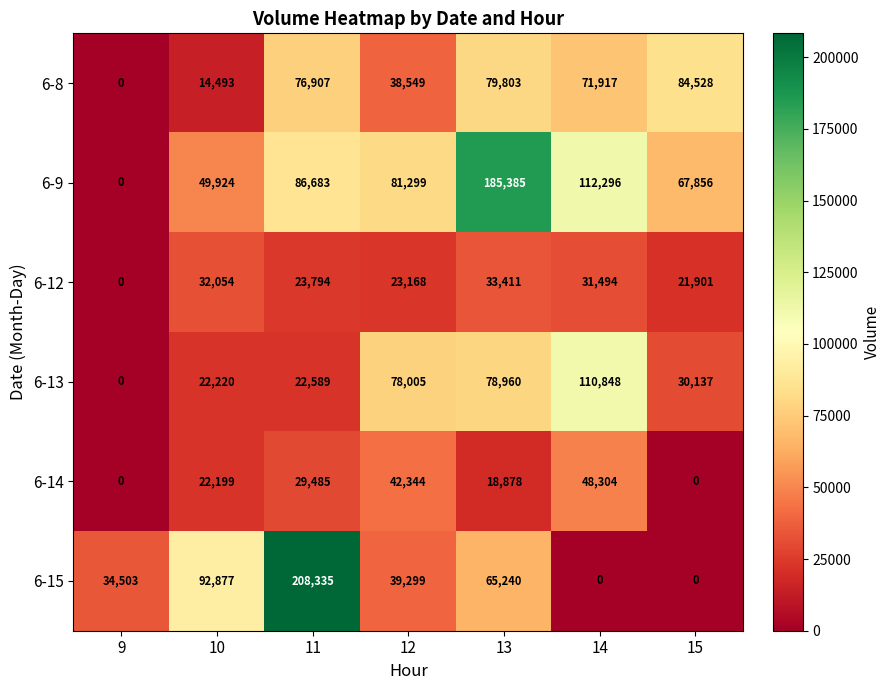

Which series has the widest spread of values?

6-15